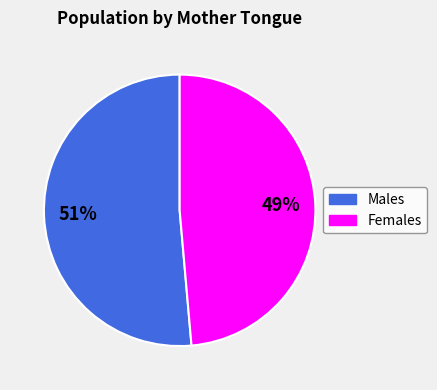

To the nearest percent, what is the average slice percentage?

50%